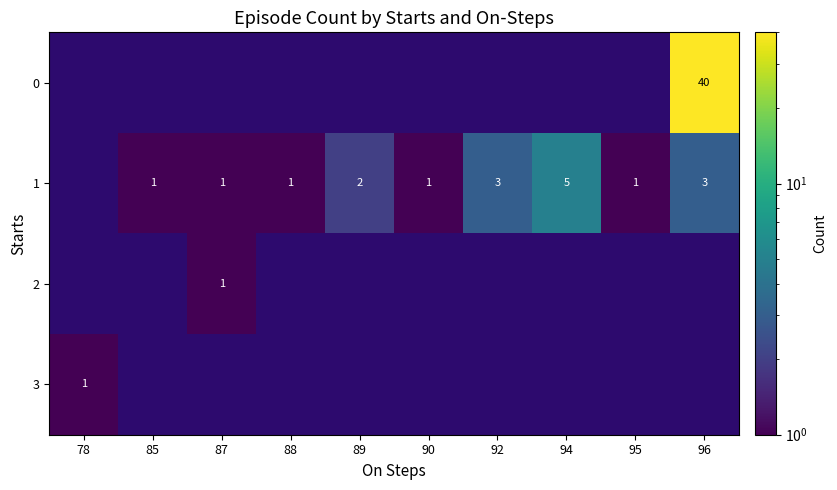

The value of 1 at 92 is 5. True or false?

False